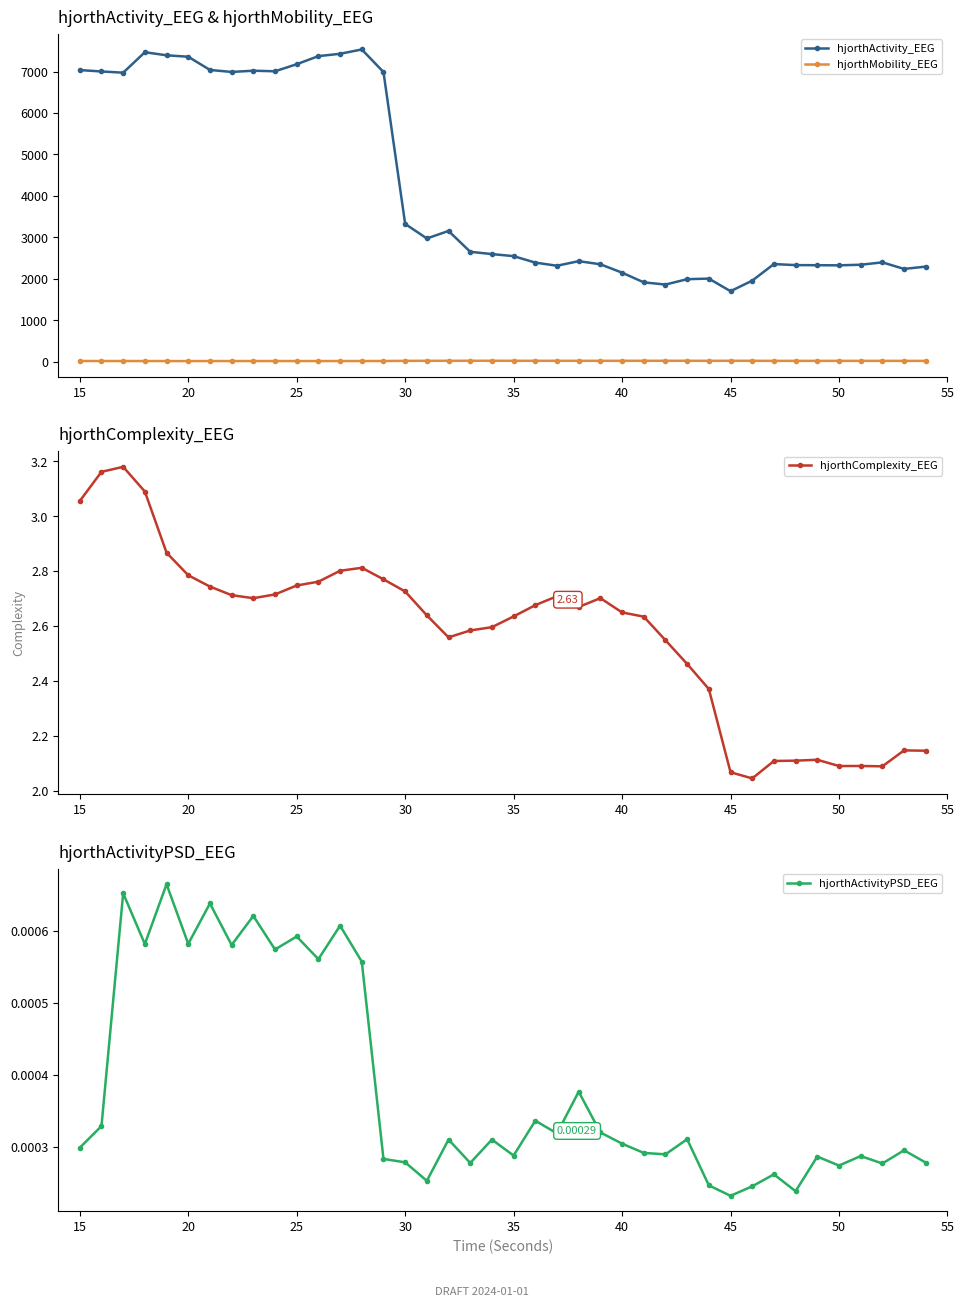

True or false: hjorthActivity_EEG and hjorthMobility_EEG intersect in this chart.

False